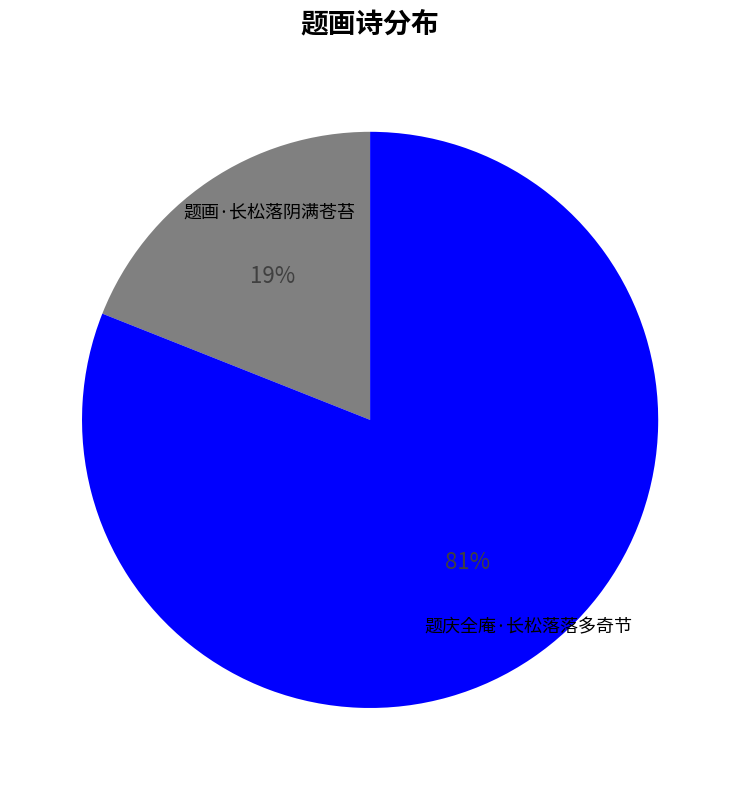

Count the number of slices in the pie.

2